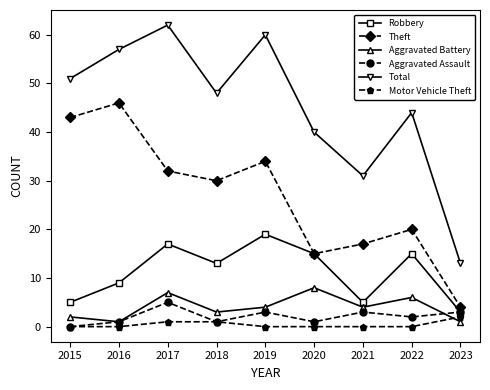

True or false: Total and Motor Vehicle Theft cross at least once.

False